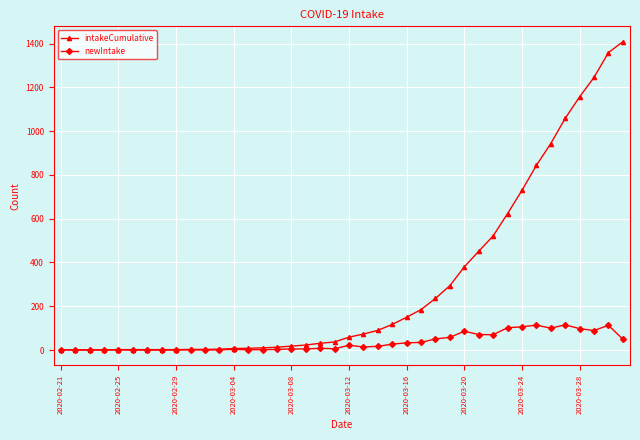

What is the average value of the newIntake series?

35